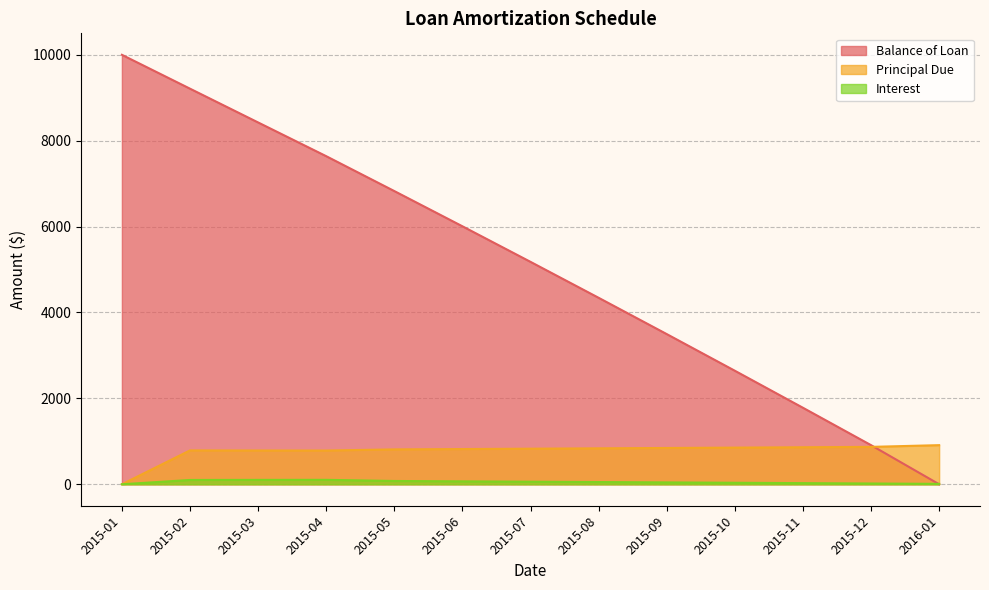

Is it true that Balance of Loan equals 6007.2 at 2015-06?

True